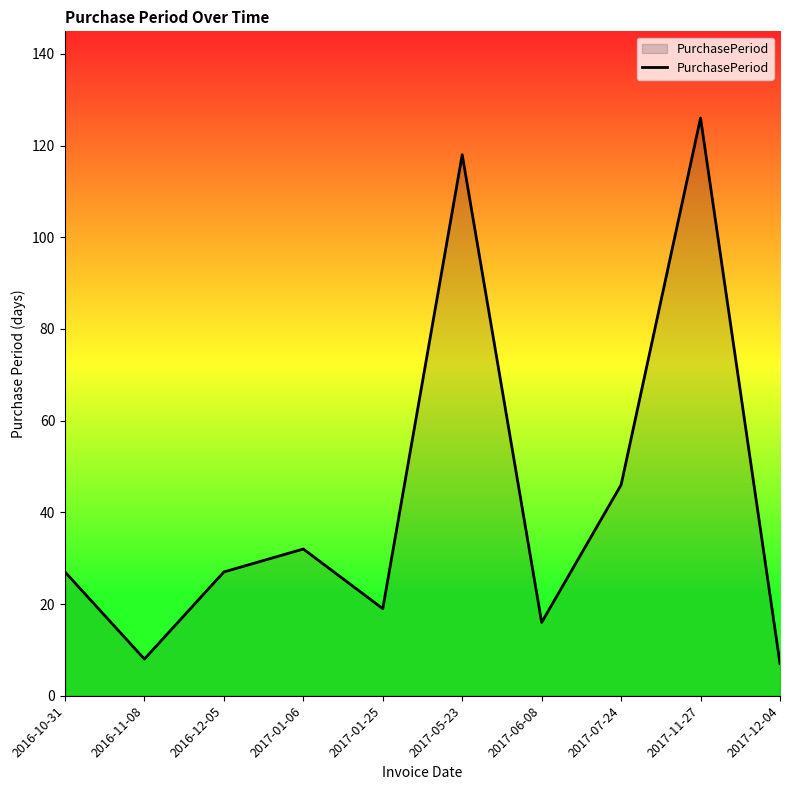

At which label is the value closest to 66?

2017-07-24